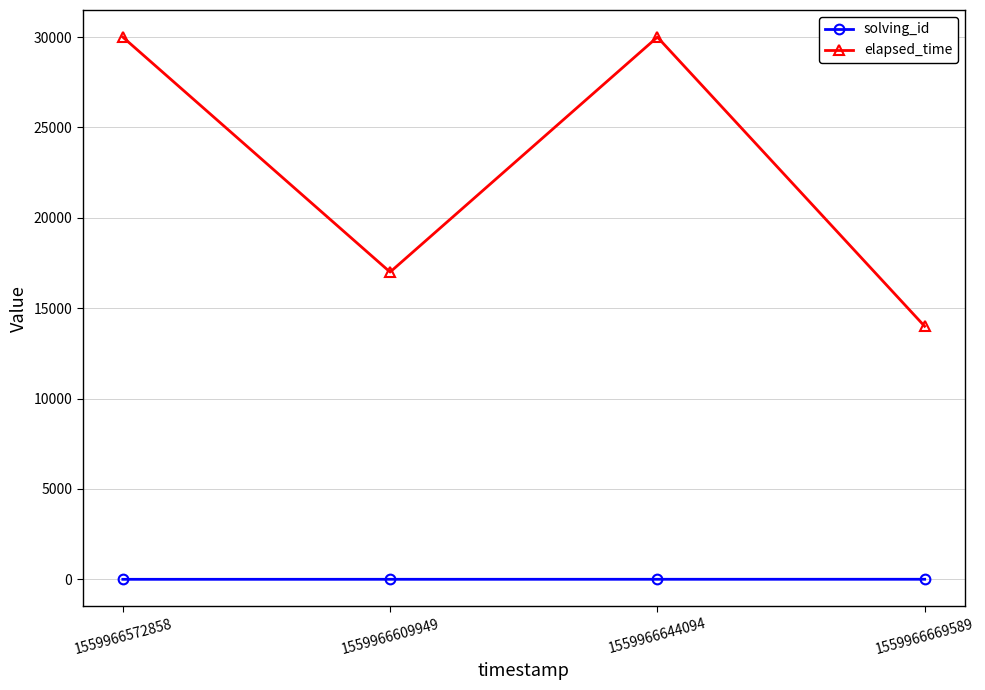

The value of elapsed_time at 1559966644094 is 30000. True or false?

True